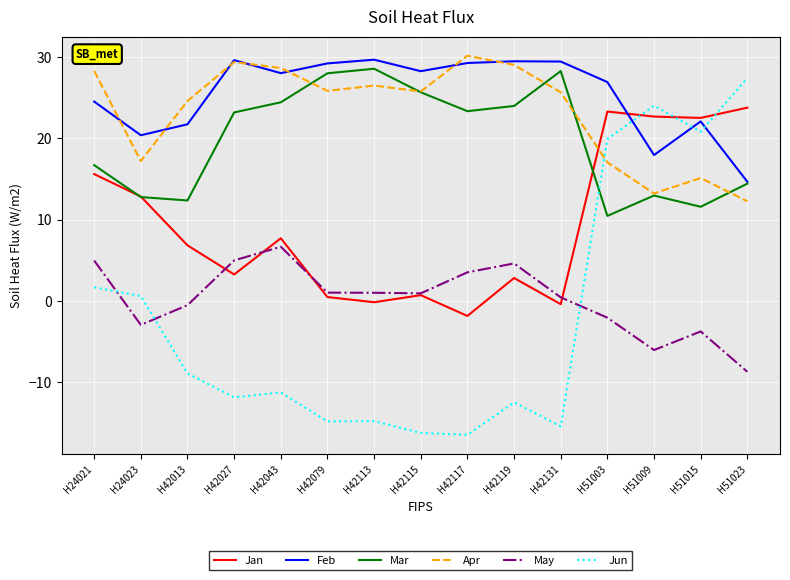

The Jan series shows 22.5 at H51015. True or false?

True